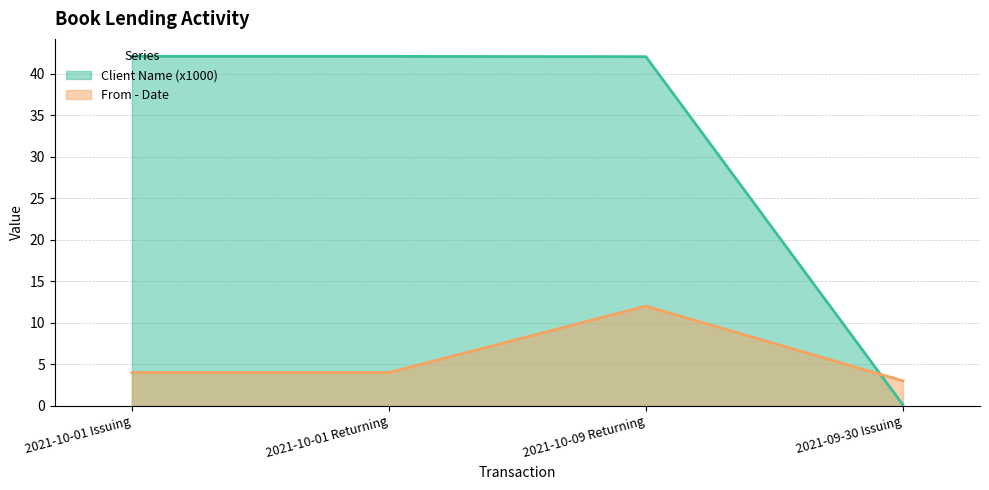

At which label does Client Name reach its peak?

2021-10-01 Issuing